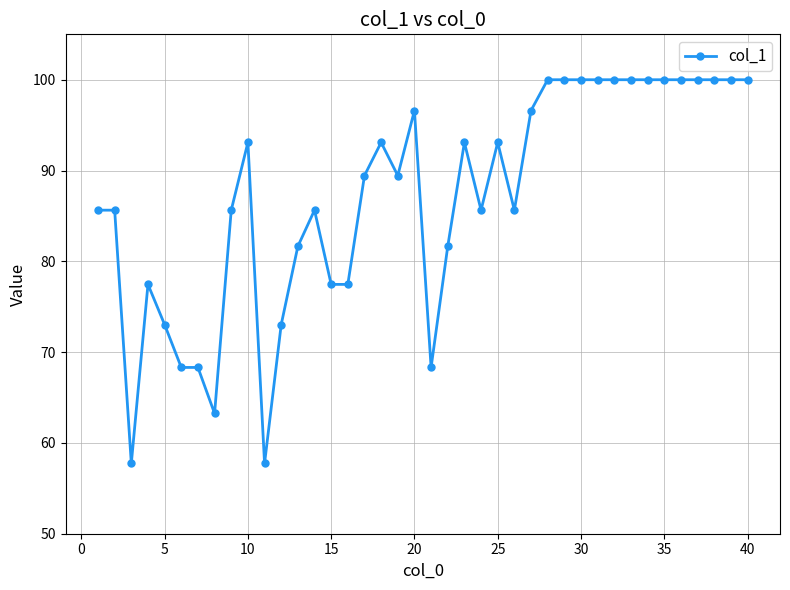

What is the sum of all values?

3483.7